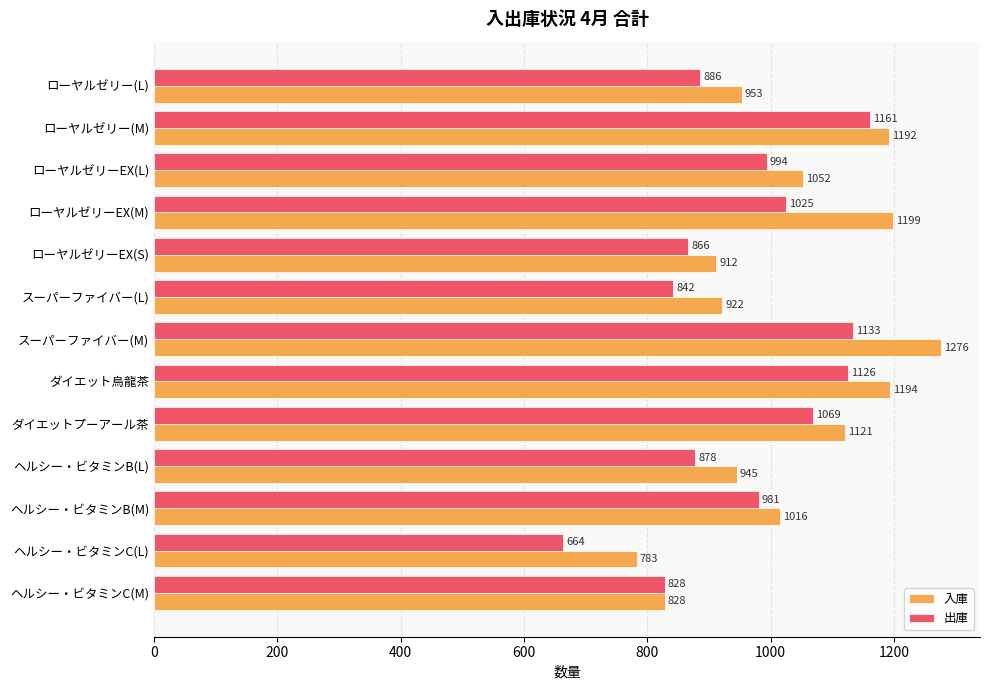

What is the difference between the 出庫 values at ローヤルゼリー(M) and ダイエットプーアール茶?

92